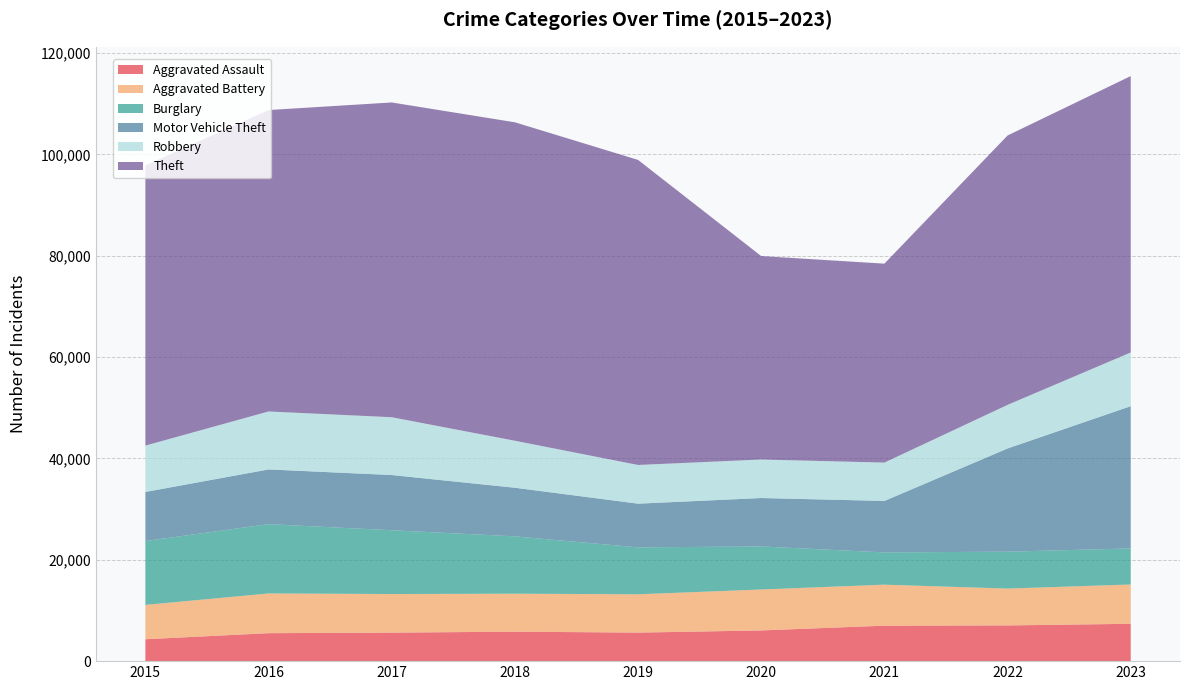

Reading left to right, extract all data points from this chart.

Aggravated Assault: 4318	5519	5623	5817	5631	6057	6998	7049	7367
Aggravated Battery: 6781	7838	7619	7491	7559	8080	8094	7271	7756
Burglary: 12601	13675	12585	11314	9262	8491	6362	7278	7118
Motor Vehicle Theft: 9685	10795	10897	9593	8620	9558	10158	20366	28069
Robbery: 9147	11438	11405	9273	7635	7596	7566	8602	10596
Theft: 55272	59477	62111	62837	60197	40146	39254	53155	54543